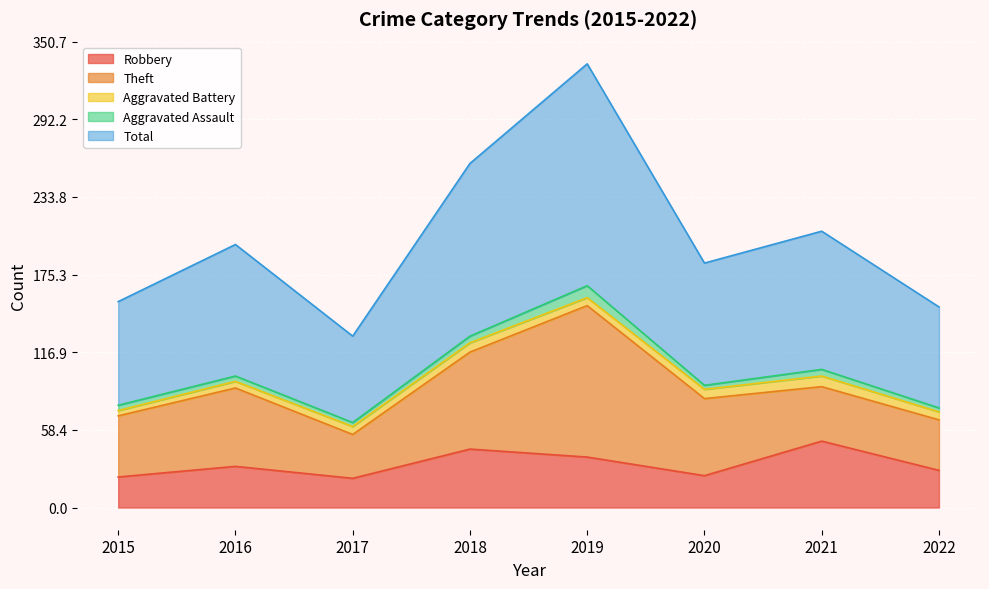

True or false: Total and Aggravated Assault intersect in this chart.

False